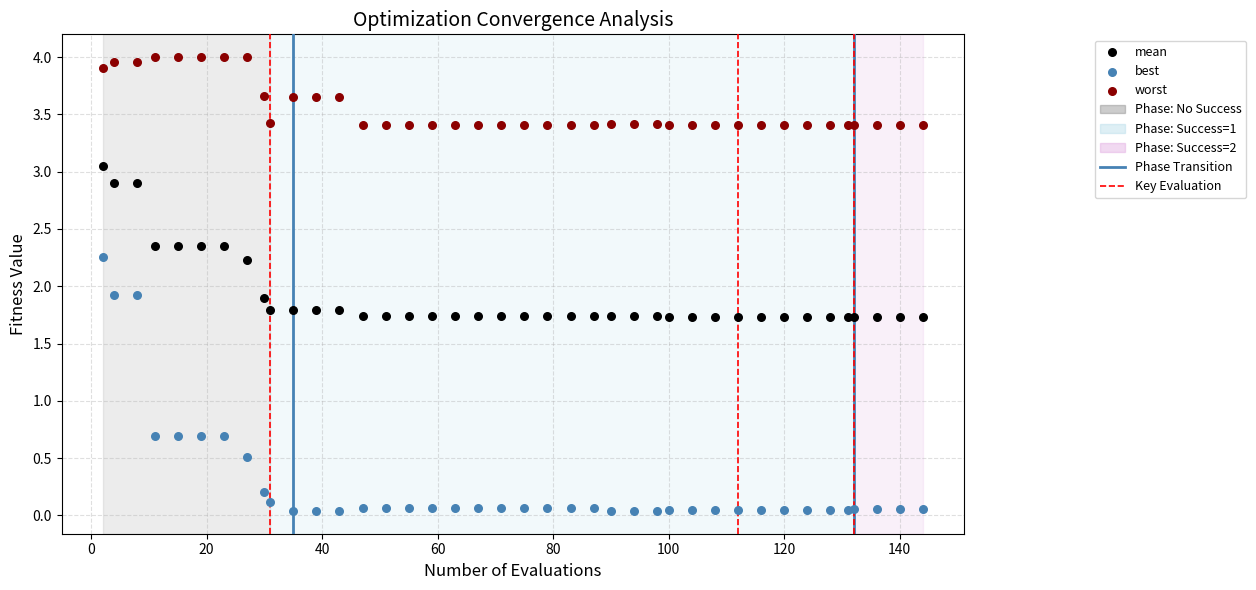

Which series contains the lowest Y value?

best